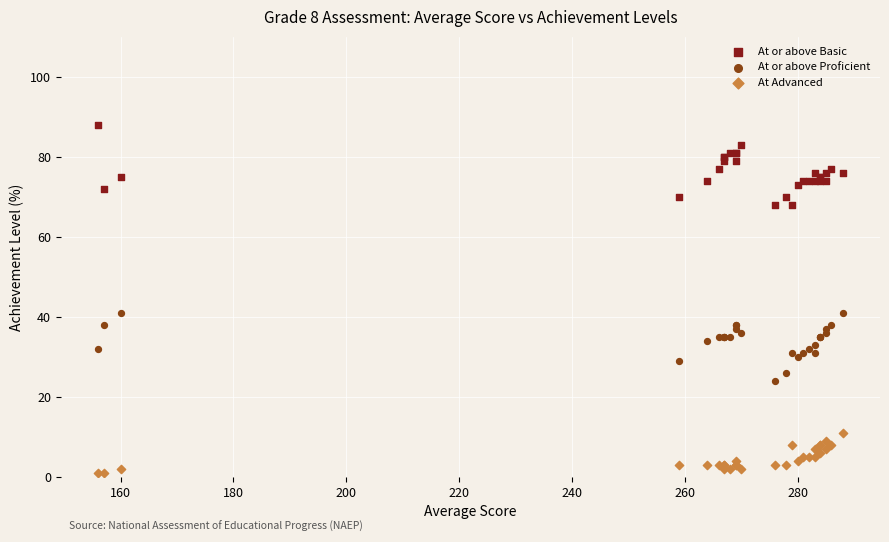

What is the X range (max minus min) for the scatter plot?

132